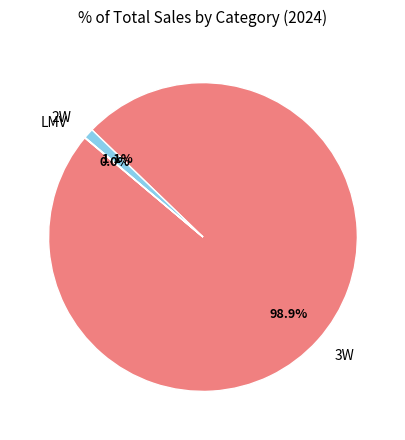

Which category accounts for the majority?

3W